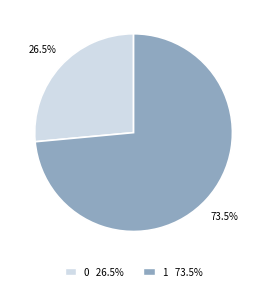

What is the total percentage of 0 and 1?

100.0%